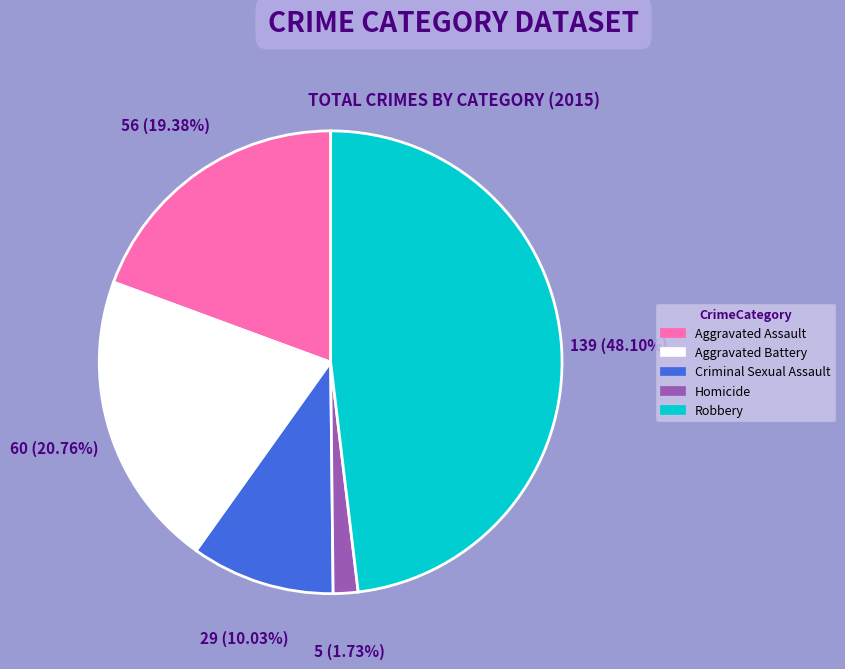

The Aggravated Battery slice represents 7% of the pie. True or false?

False